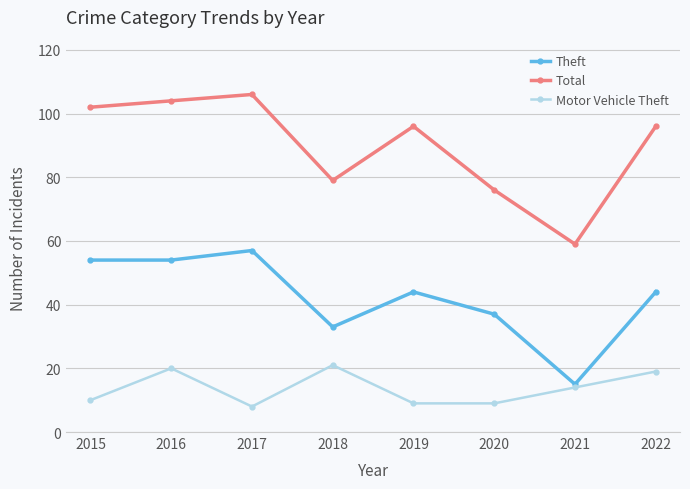

At 2022, list the series in order from smallest to largest.

Motor Vehicle Theft, Theft, Total